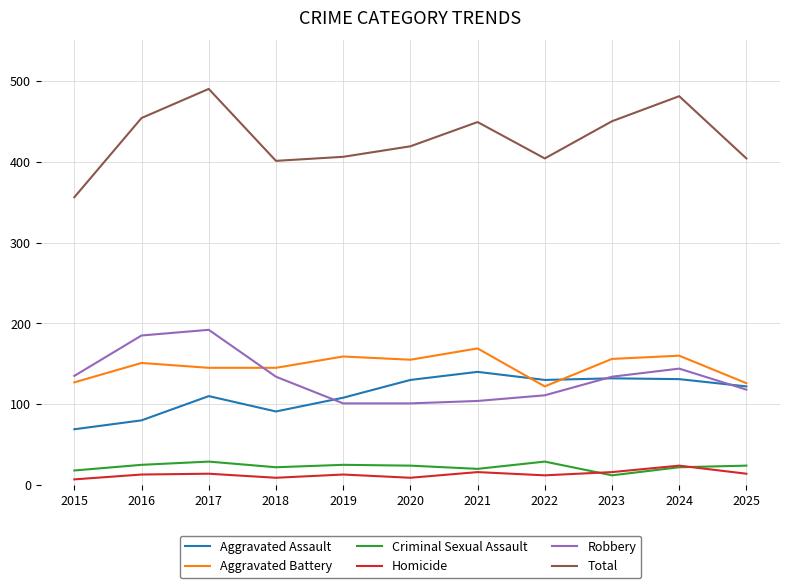

What is the difference between the highest and lowest values at 2021?

433